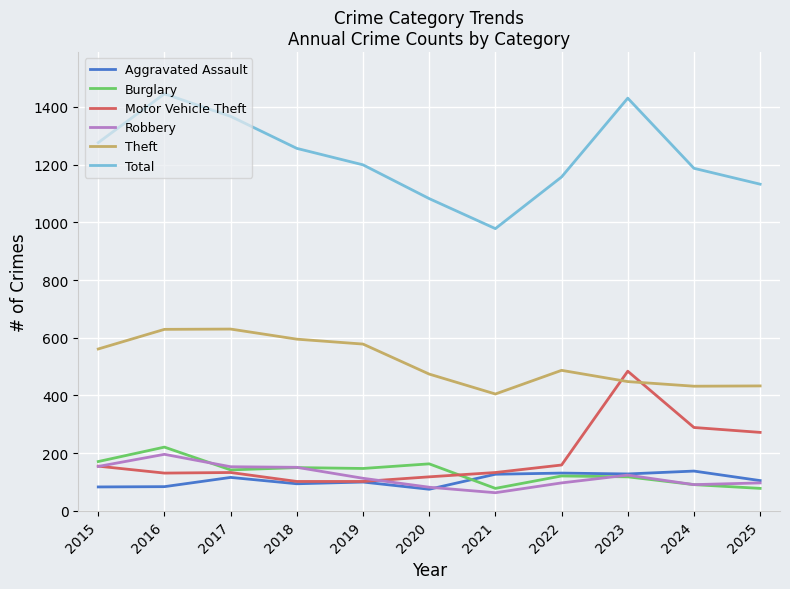

What is the difference between the highest and lowest values at 2023?

1312